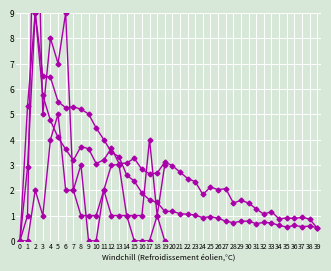

What is the difference between the col_4 values at 1 and 2?

3.7